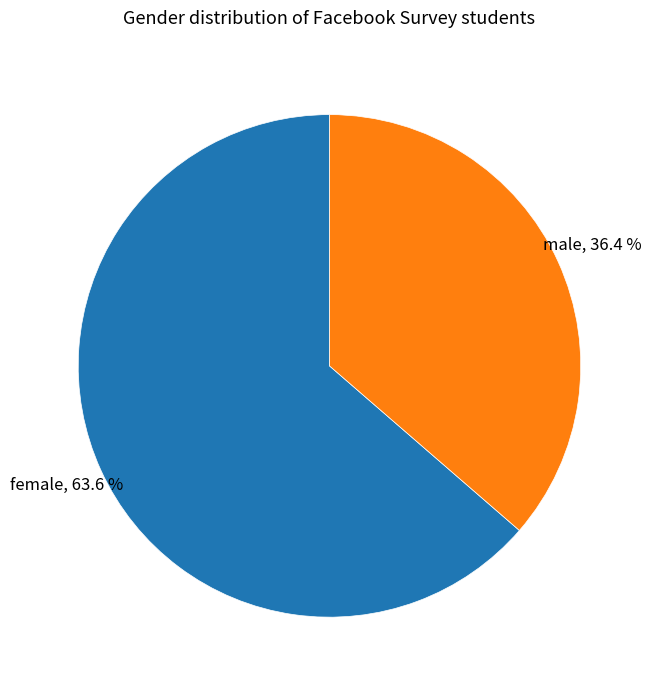

Approximately how many times larger is the value at male compared to female?

0.6